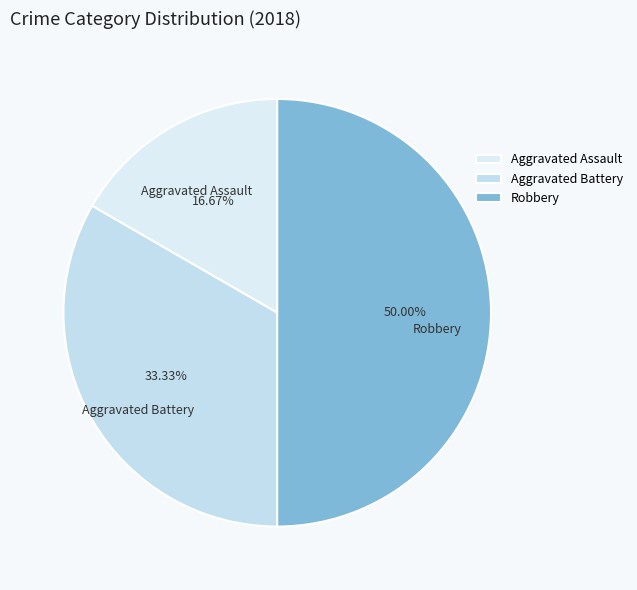

What percentage is NOT represented by Aggravated Battery?

66.7%